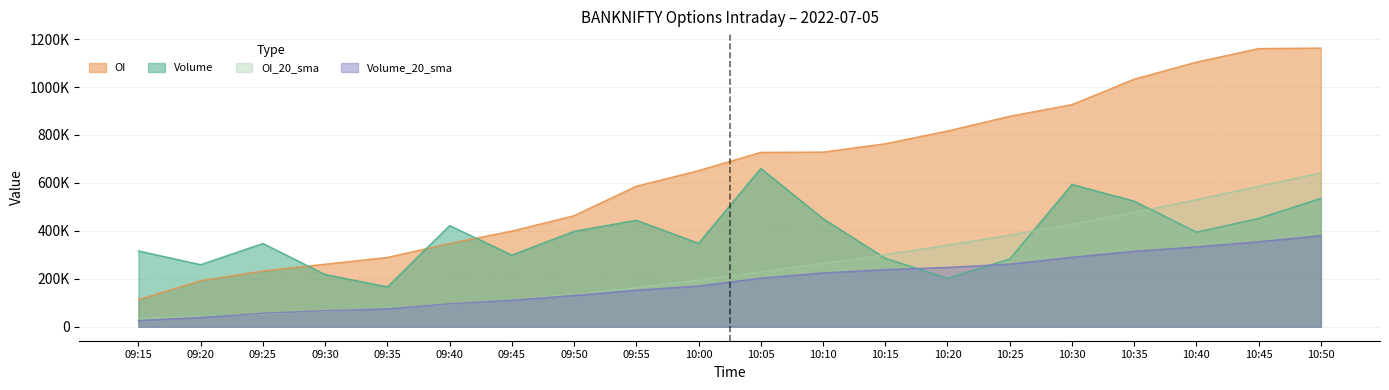

How many values in the OI series exceed 727600?

9